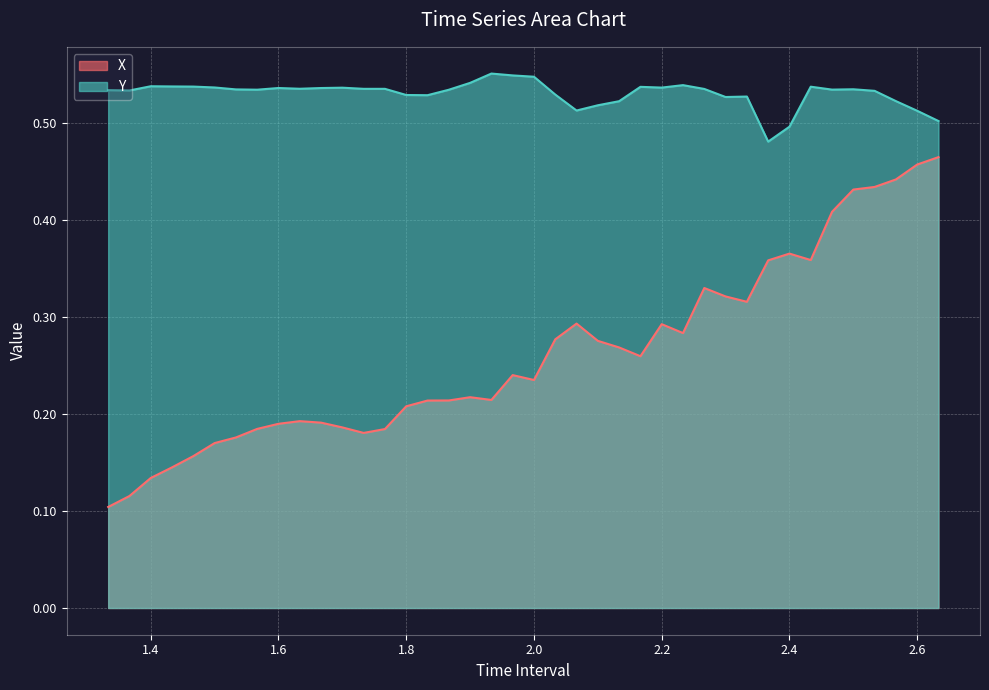

What is the maximum value for X?

0.5